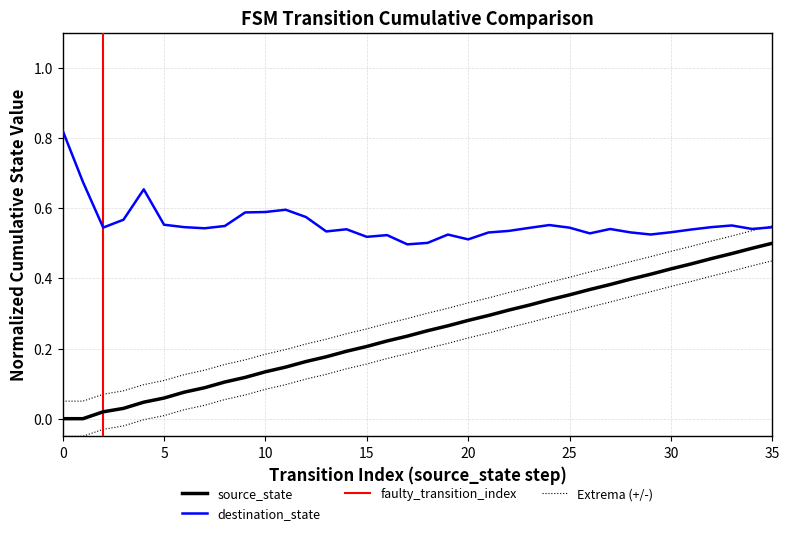

Count the number of values greater than 0.

34